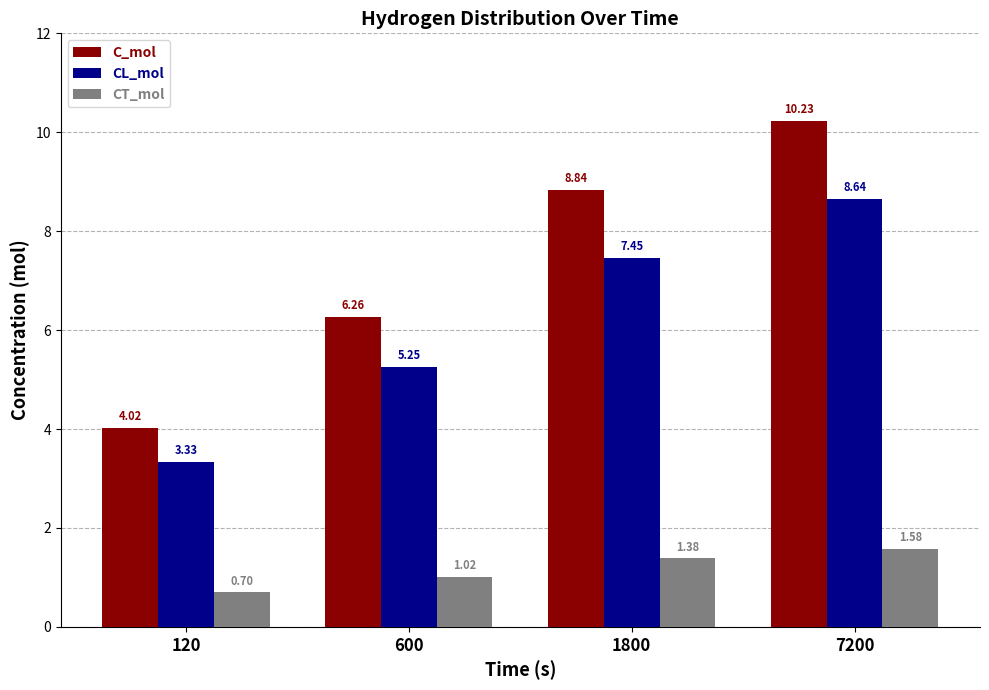

What is the difference between the CT_mol values at 120 and 600?

0.3